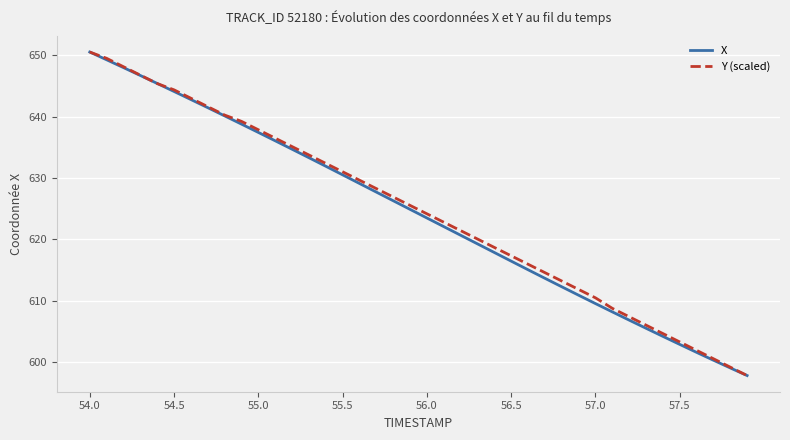

What is the lowest value of the X series?

597.8